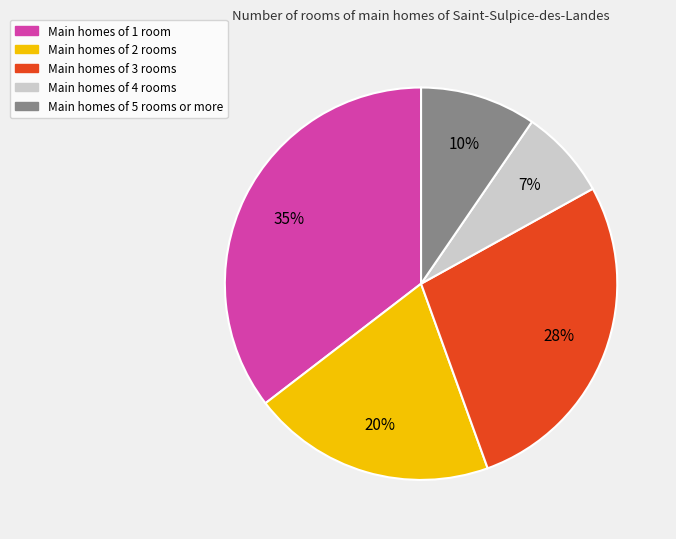

To the nearest percent, what is the average slice percentage?

20%